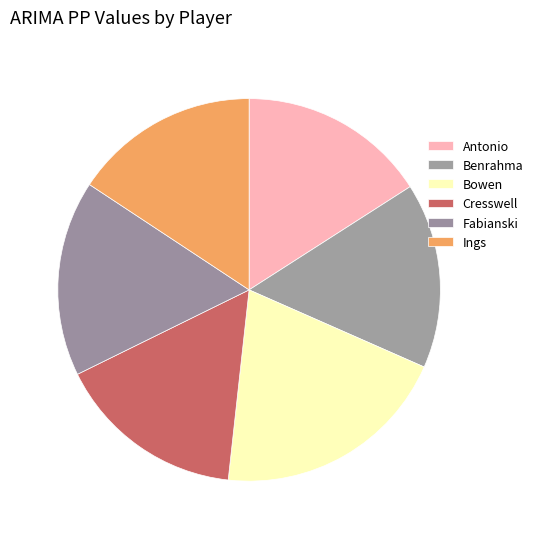

The Bowen slice represents 33% of the pie. True or false?

False